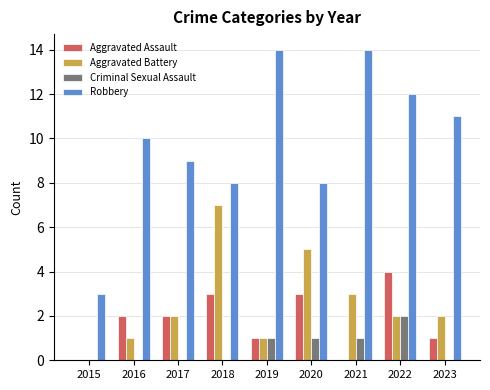

Between 2018 and 2023, which series saw the biggest shift?

Aggravated Battery